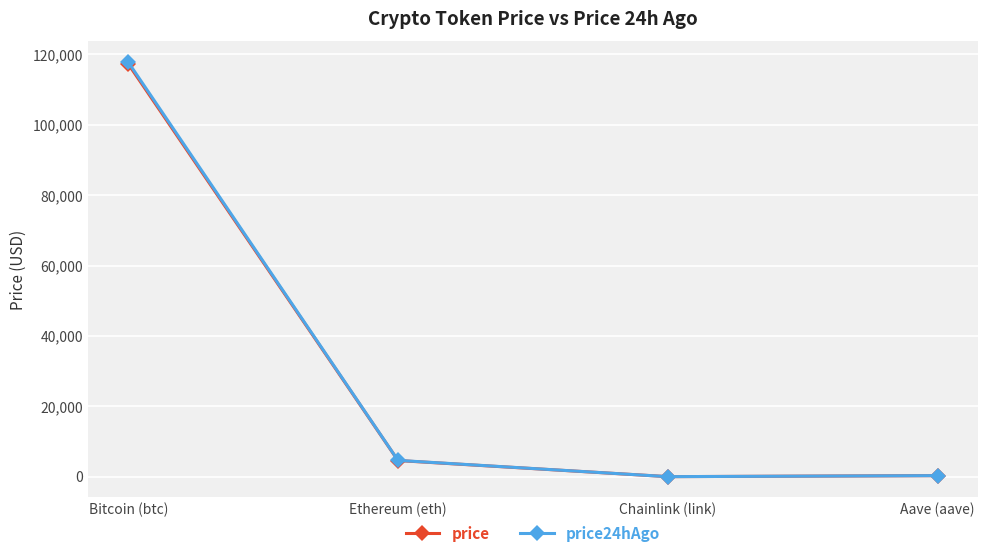

What is the difference between the price values at Bitcoin (btc) and Ethereum (eth)?

112689.4